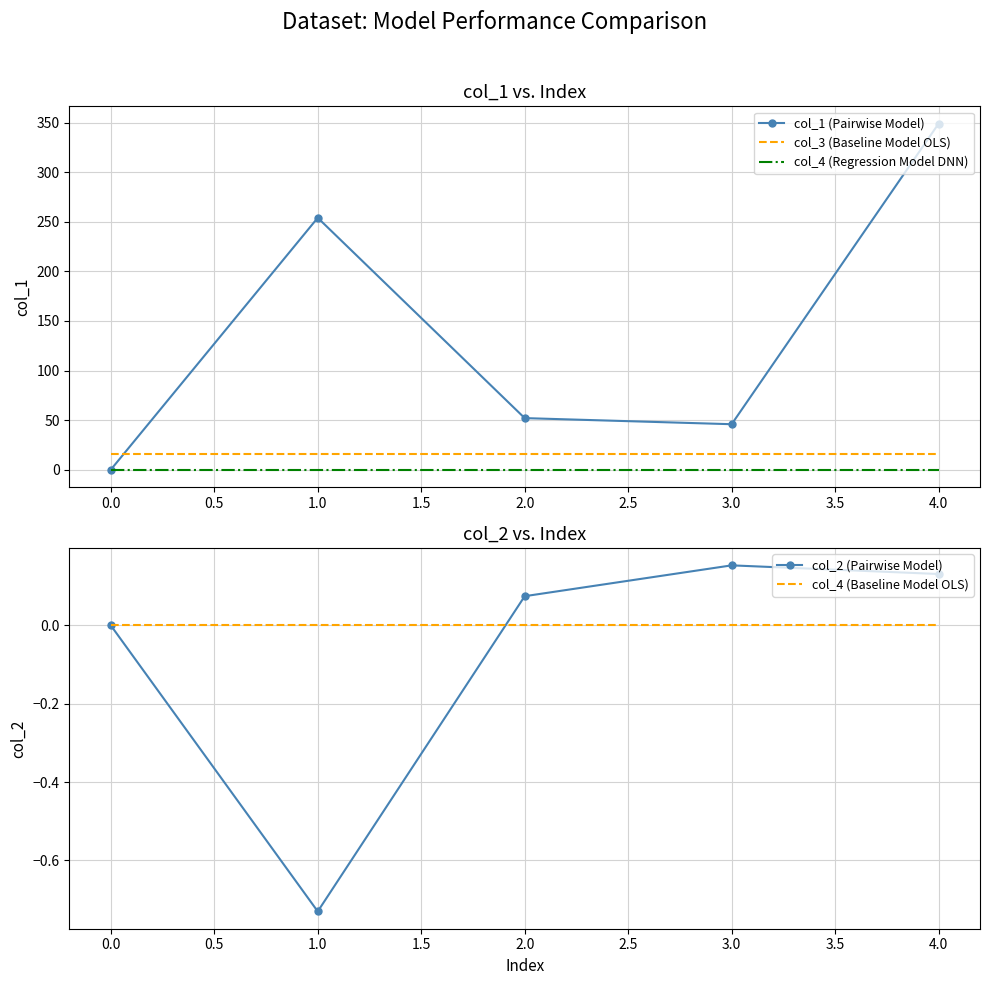

Is it true that col_3 (Baseline Model OLS) equals 16.0 at 0.0?

True